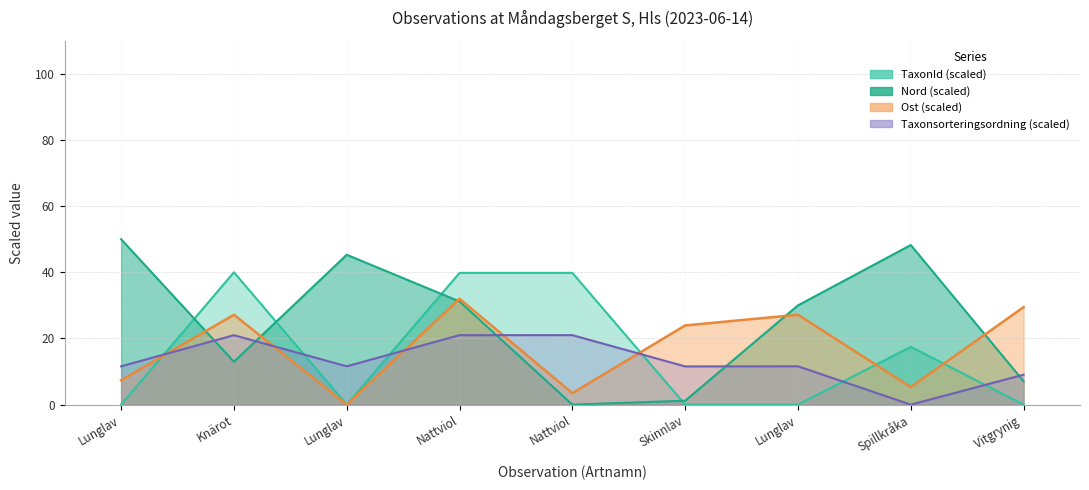

Reading left to right, extract all data points from this chart.

Taxonsorteringsordning: 11.6	21.0	11.6	21.0	21.0	11.5	11.6	0.0	9.0
TaxonId: 0.0	40.0	0.0	39.8	39.8	0.0	0.0	17.5	0.0
Nord: 50.0	12.9	45.3	31.2	0.0	1.2	30.0	48.2	7.1
Ost: 7.4	27.2	0.0	32.0	3.5	23.9	27.2	5.3	29.5